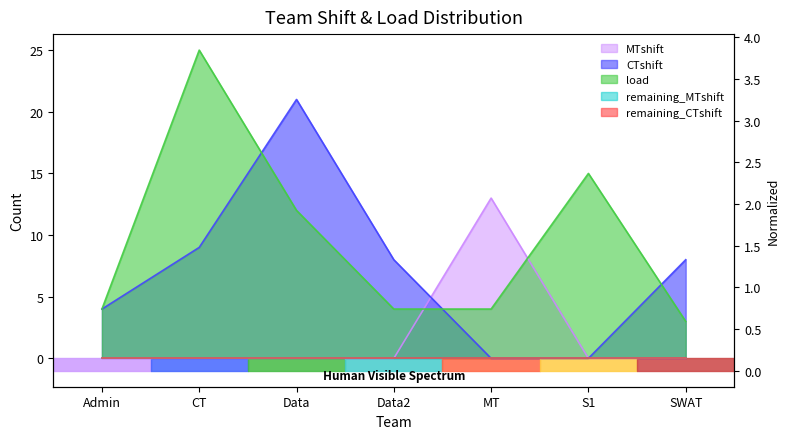

Is the value of MTshift at SWAT greater than the value of load at Admin?

No